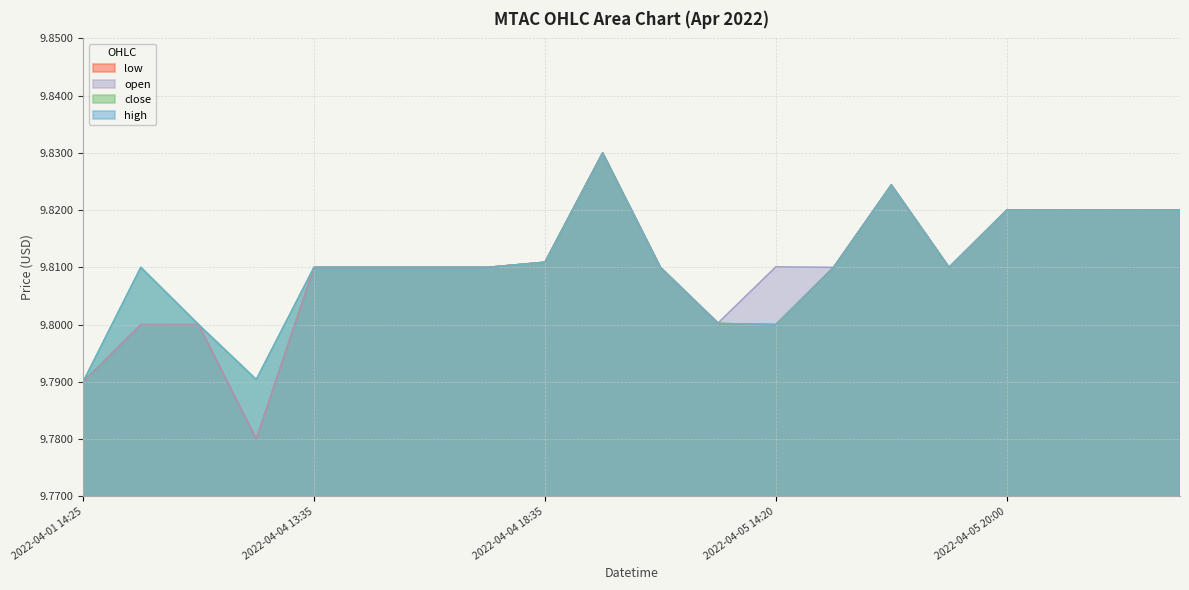

Reading left to right, list all the values displayed in this chart.

high: 9.8	9.8	9.8	9.8	9.8	9.8	9.8	9.8	9.8	9.8	9.8	9.8	9.8	9.8	9.8	9.8	9.8	9.8	9.8	9.8
close: 9.8	9.8	9.8	9.8	9.8	9.8	9.8	9.8	9.8	9.8	9.8	9.8	9.8	9.8	9.8	9.8	9.8	9.8	9.8	9.8
low: 9.8	9.8	9.8	9.8	9.8	9.8	9.8	9.8	9.8	9.8	9.8	9.8	9.8	9.8	9.8	9.8	9.8	9.8	9.8	9.8
open: 9.8	9.8	9.8	9.8	9.8	9.8	9.8	9.8	9.8	9.8	9.8	9.8	9.8	9.8	9.8	9.8	9.8	9.8	9.8	9.8